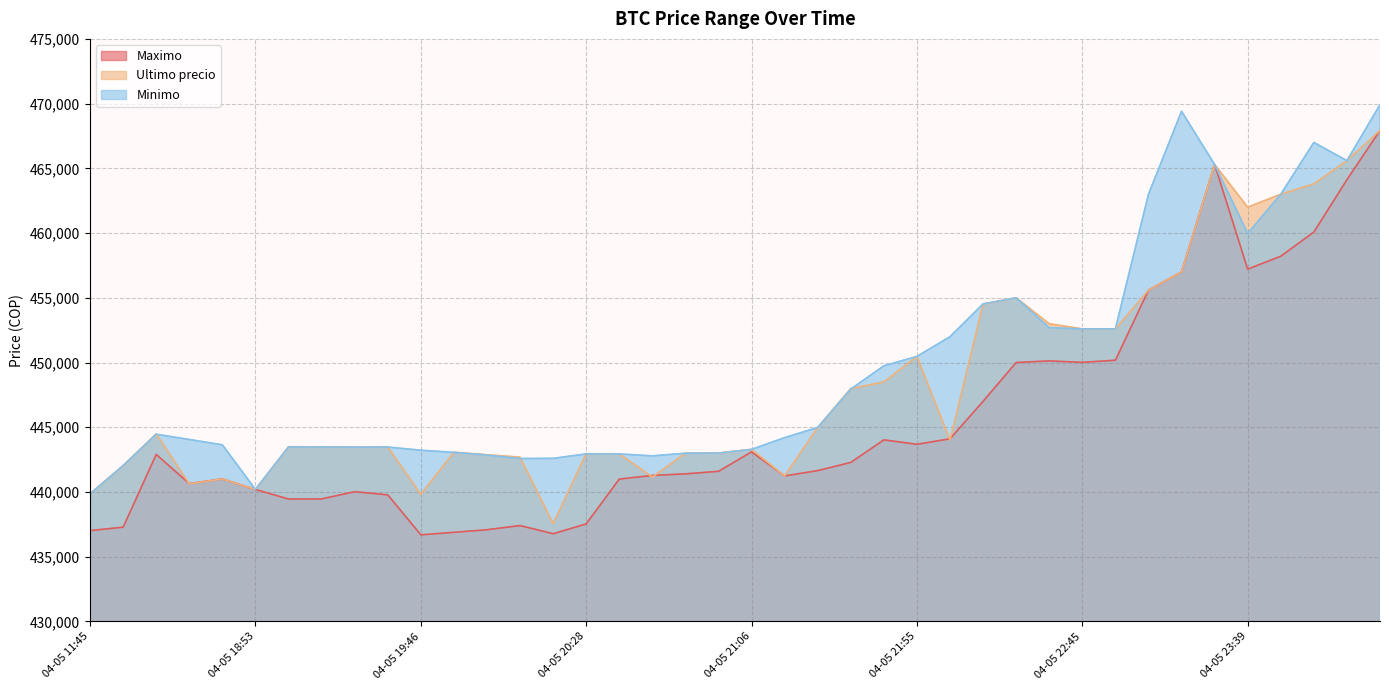

What is the approximate value of Minimo at 04-05 16:00?

442042